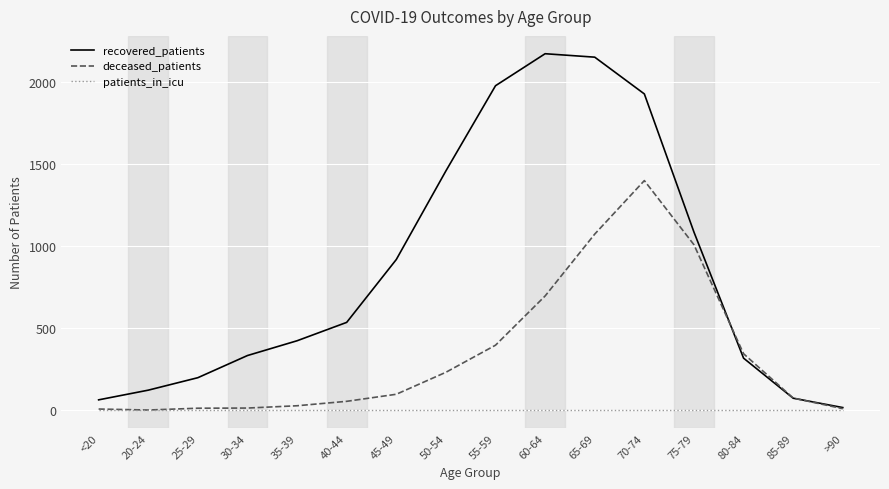

What is the approximate value of recovered_patients at 50-54, to the nearest 10?

1460